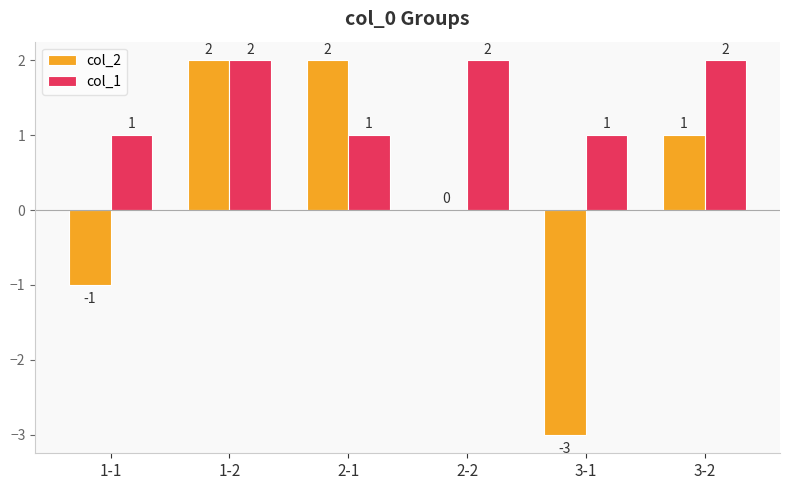

Reading left to right, what are all the values shown in this chart?

col_2: 1-1=-1	1-2=2	2-1=2	2-2=0	3-1=-3	3-2=1
col_1: 1-1=1	1-2=2	2-1=1	2-2=2	3-1=1	3-2=2